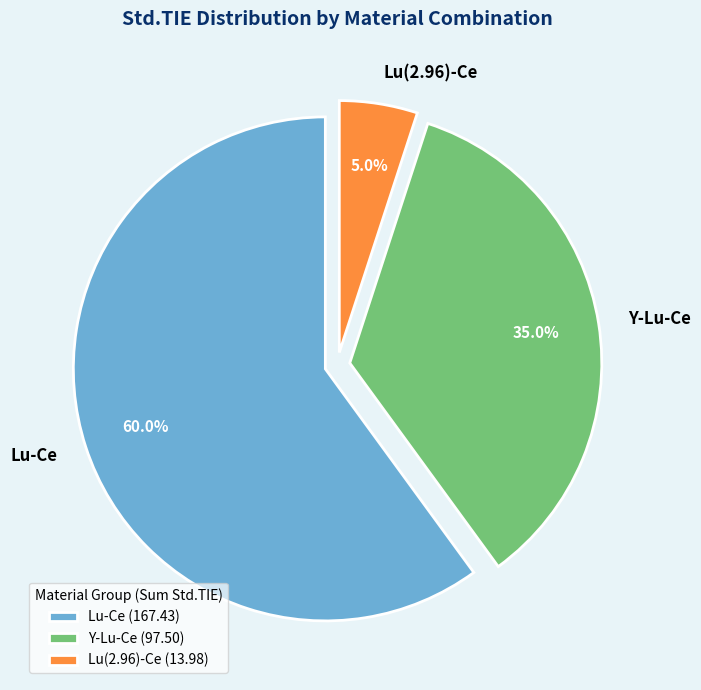

Approximately how many times larger is the value at Lu-Ce compared to Y-Lu-Ce?

1.7